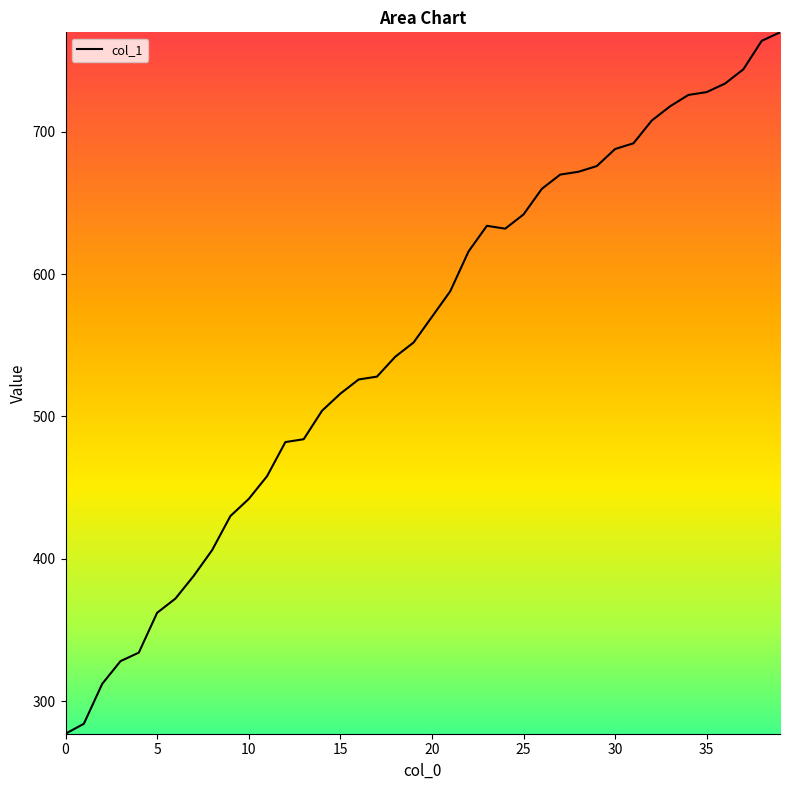

What is the difference between the maximum and minimum values?

493